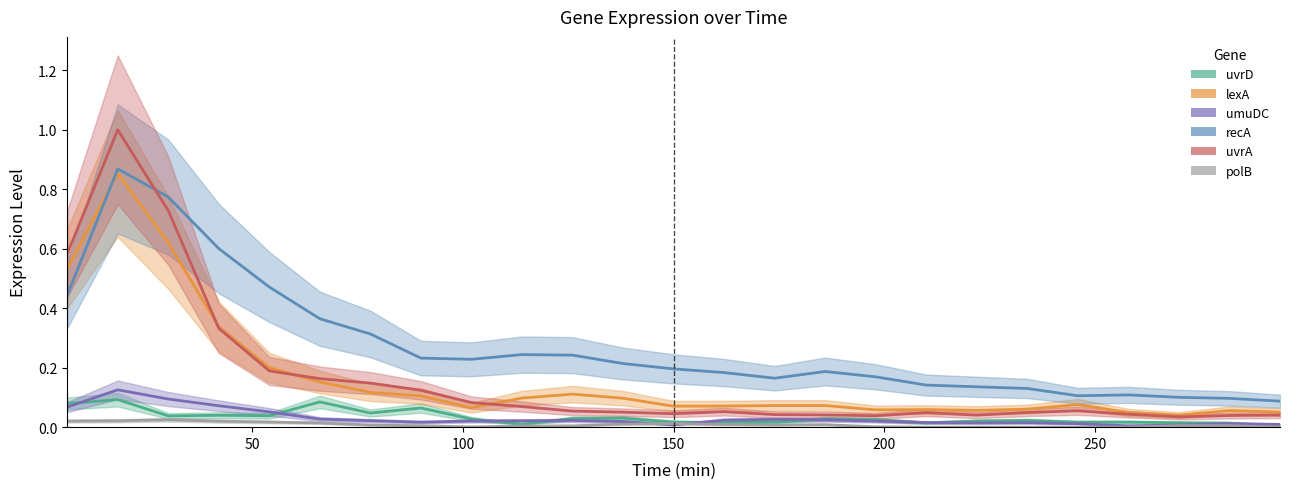

Between 6 and 18, which series saw the biggest shift?

recA